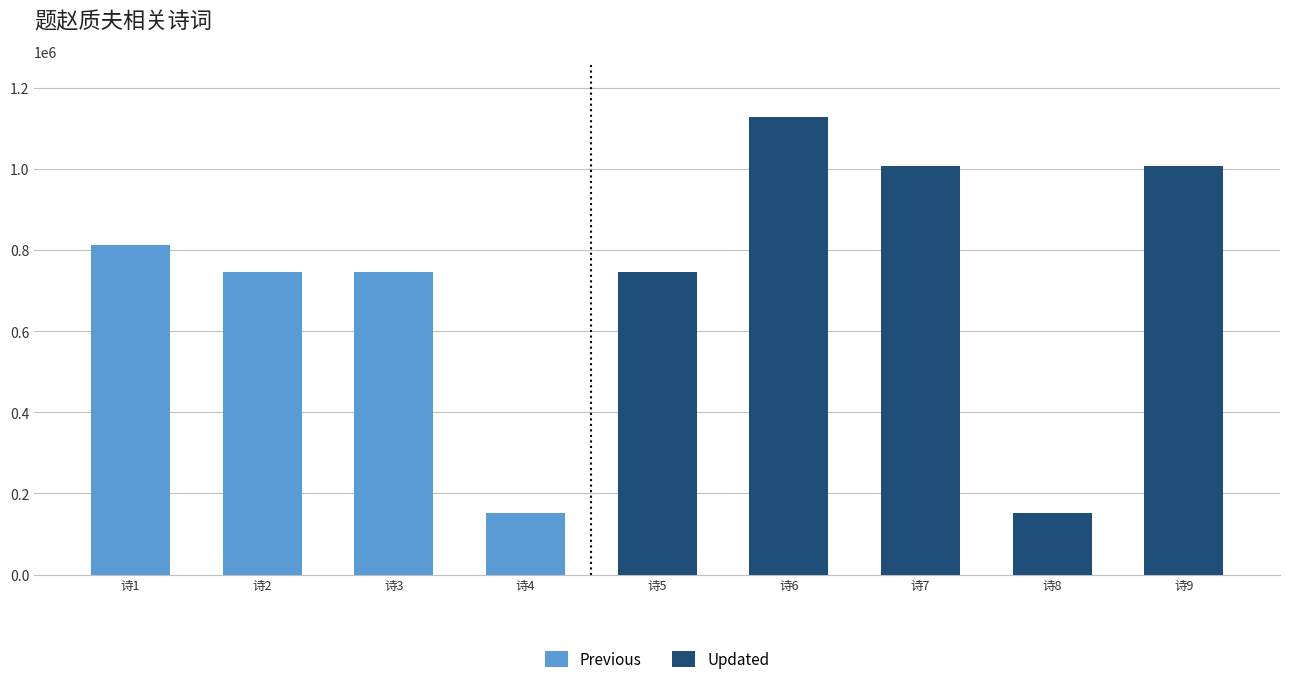

What is the change in value from 舟过浯溪湘林太守邀与山阴赵质堂同游 其一 to 题赵质夫艇斋 其一?

+260673